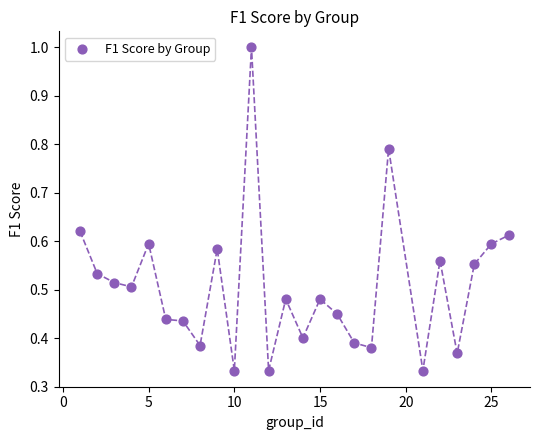

What is the range of Y values (max minus min)?

0.7